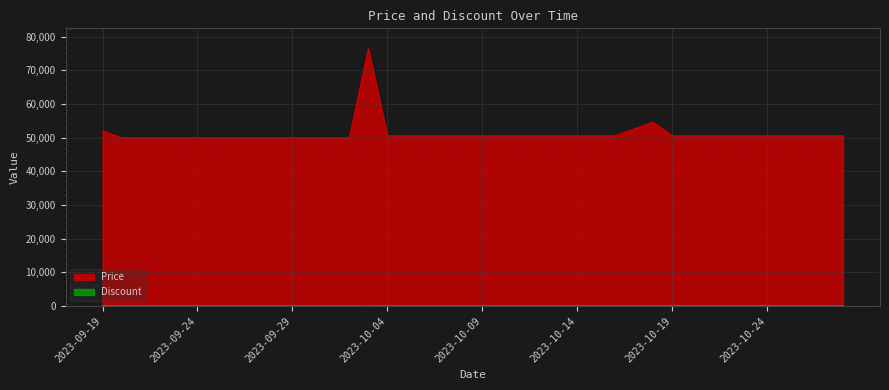

True or false: Discount and Price cross at least once.

False